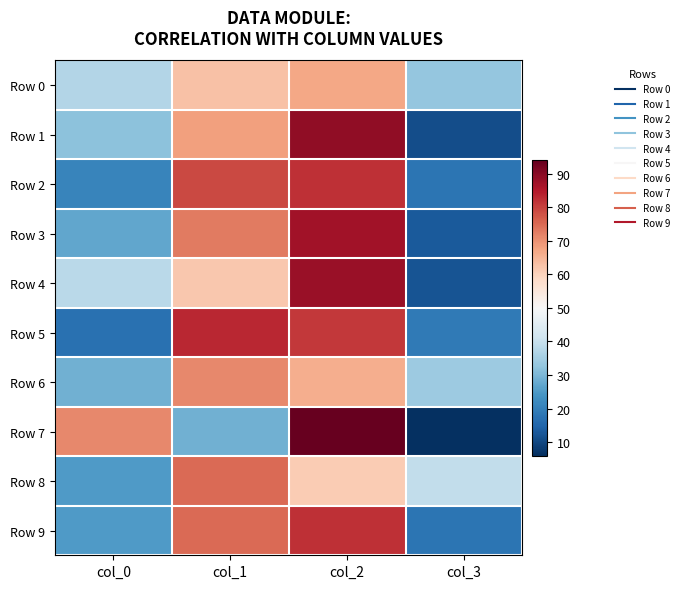

Reading left to right, list all the values displayed in this chart.

Row 0: col_0=37	col_1=63	col_2=67	col_3=33
Row 1: col_0=32	col_1=68	col_2=89	col_3=11
Row 2: col_0=21	col_1=79	col_2=82	col_3=18
Row 3: col_0=27	col_1=73	col_2=87	col_3=13
Row 4: col_0=38	col_1=62	col_2=88	col_3=12
Row 5: col_0=17	col_1=83	col_2=81	col_3=19
Row 6: col_0=29	col_1=71	col_2=66	col_3=34
Row 7: col_0=71	col_1=29	col_2=94	col_3=6
Row 8: col_0=25	col_1=75	col_2=61	col_3=39
Row 9: col_0=25	col_1=75	col_2=82	col_3=18